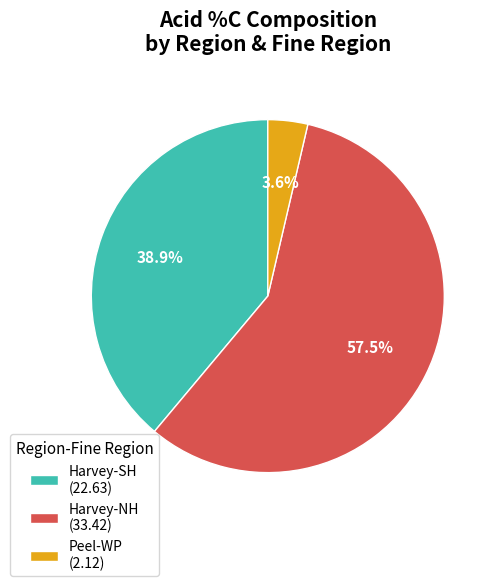

Between Harvey-NH (33.42) and Peel-WP (2.12), which is larger?

Harvey-NH (33.42)